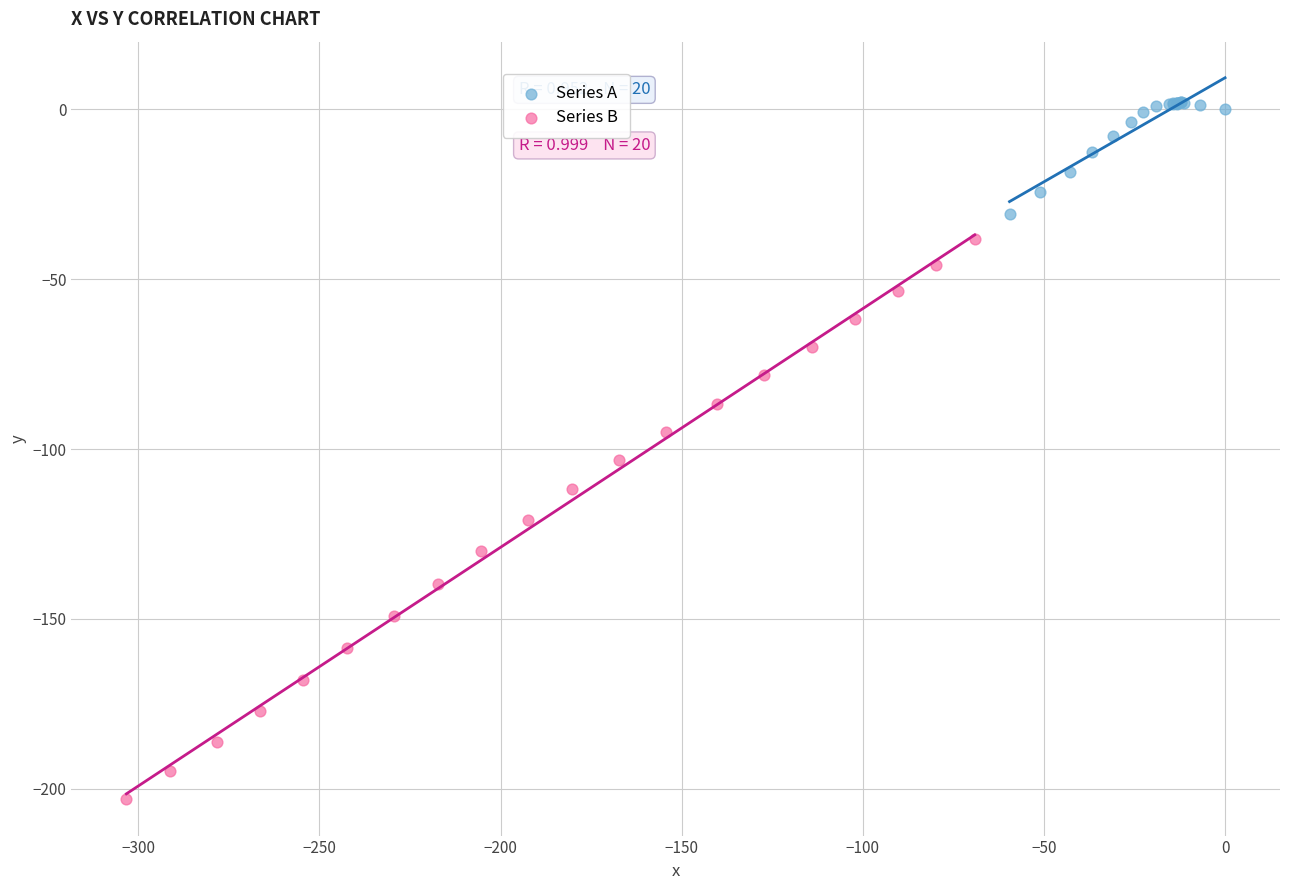

Which series has the widest spread of Y values?

Series B